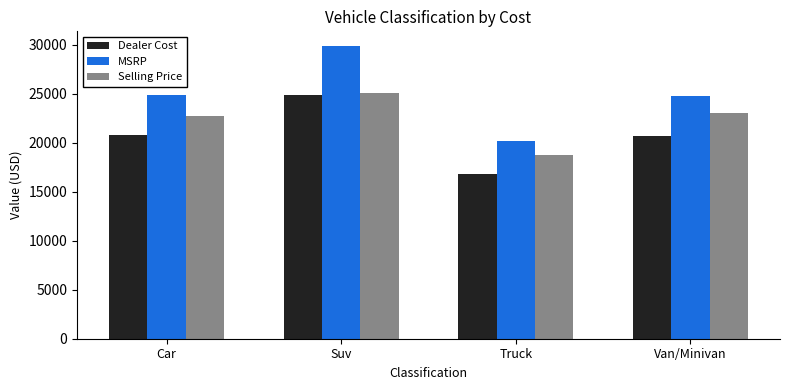

The value of Dealer Cost at Suv is 24912.0. True or false?

True